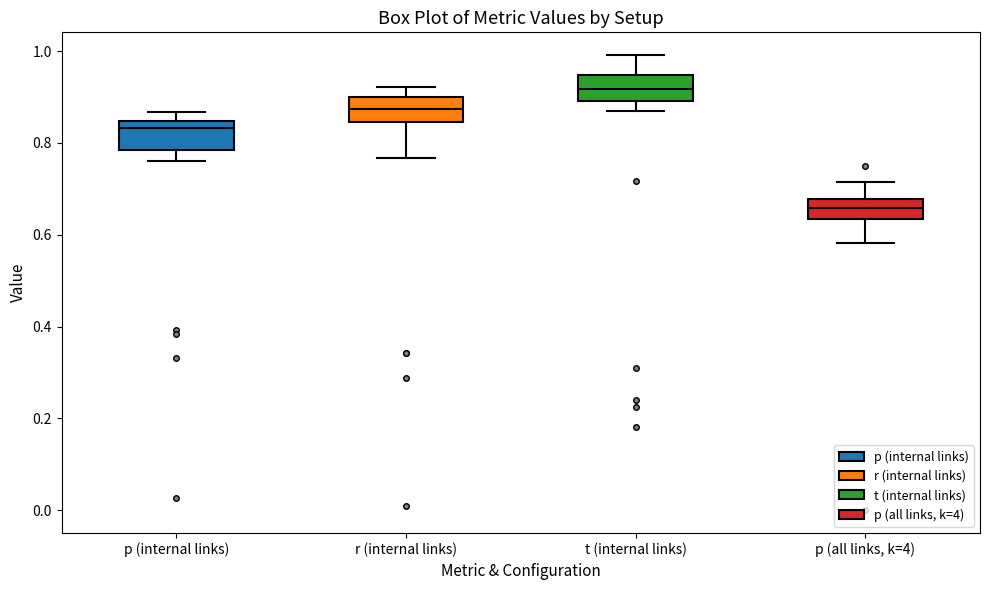

Reading left to right, read every box against the y-axis: the position of its median line, the range the box covers, and the ends of its whiskers. The values are not printed on the chart, so give them approximately, as read against the axis.

p (internal links): median 0.84 (just below the box's upper edge), box 0.78 to 0.84, whiskers 0.76 to 0.86
r (internal links): median 0.88, box 0.84 to 0.90, whiskers 0.76 to 0.92
t (internal links): median 0.92, box 0.90 to 0.94, whiskers 0.86 to 1.00
p (all links, k=4): median 0.66, box 0.64 to 0.68, whiskers 0.58 to 0.72